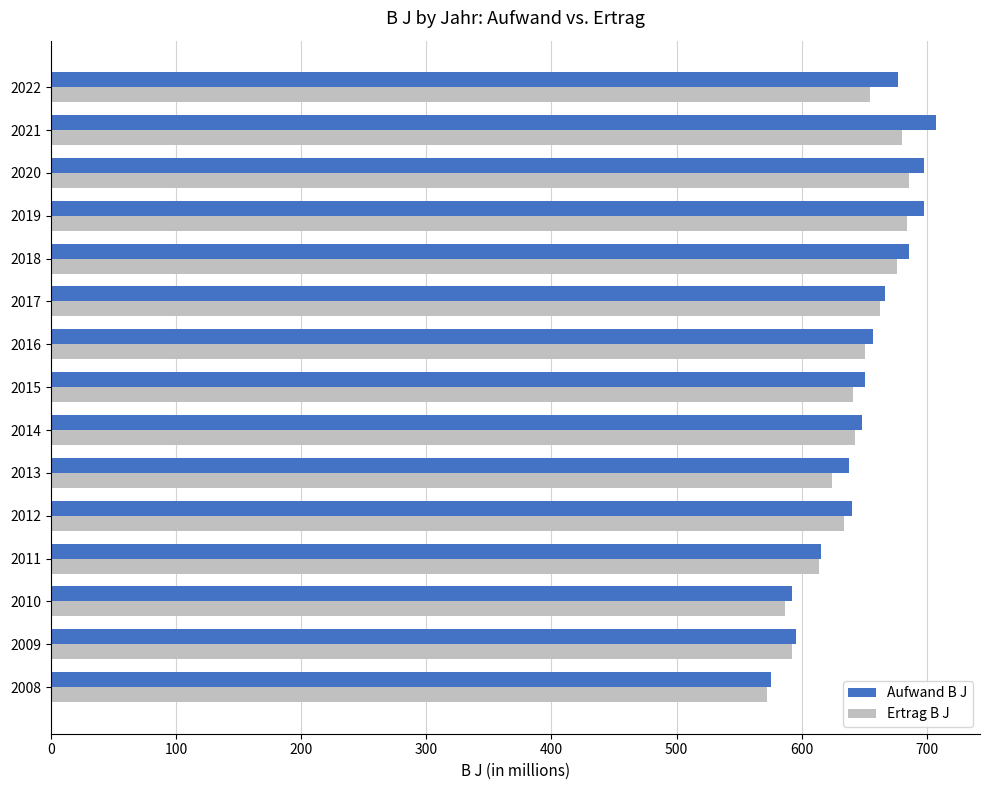

What is the greatest value displayed?

707.0